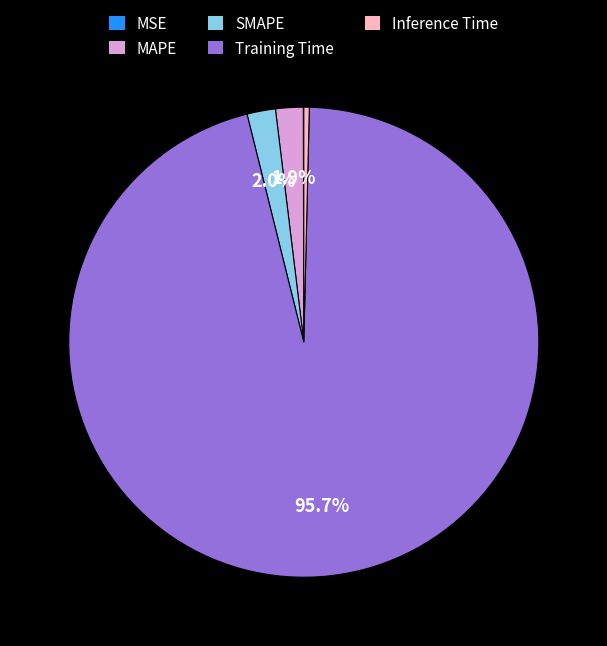

To the nearest percent, what portion does Training Time represent?

96%